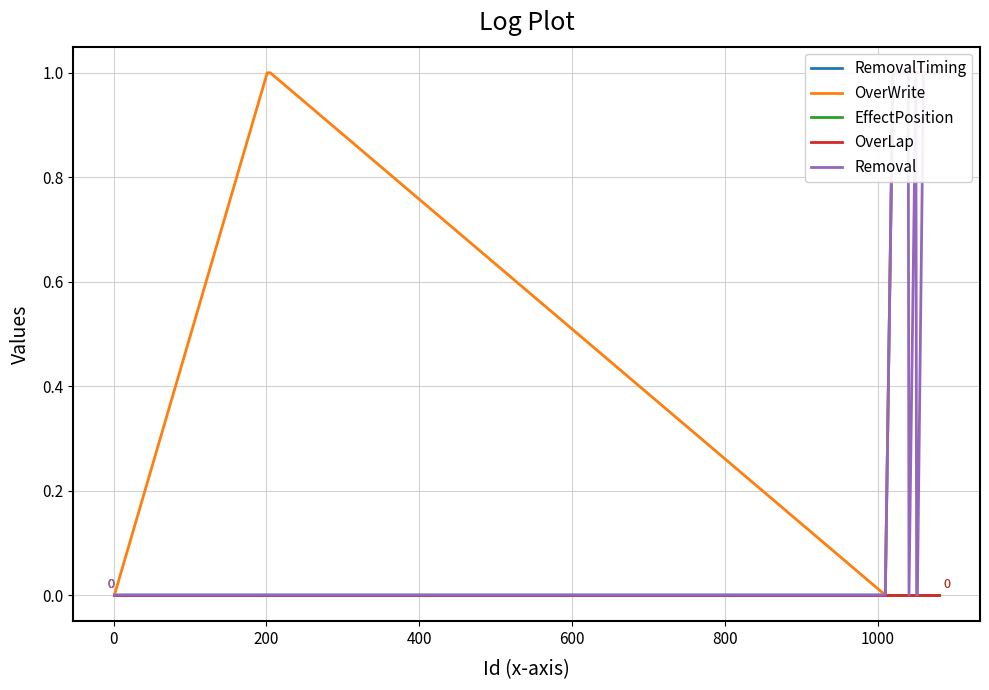

True or false: OverLap has more than 1 interior local peaks.

False